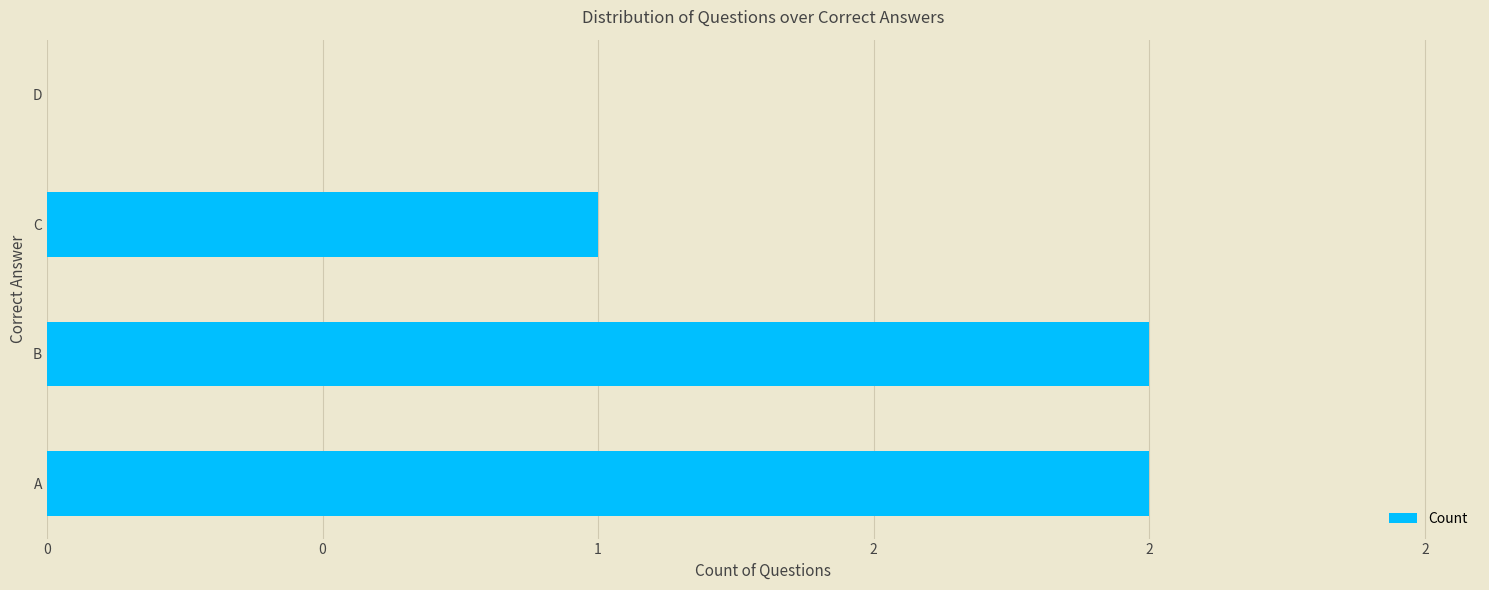

Count the values in the range 1 to 2.

3